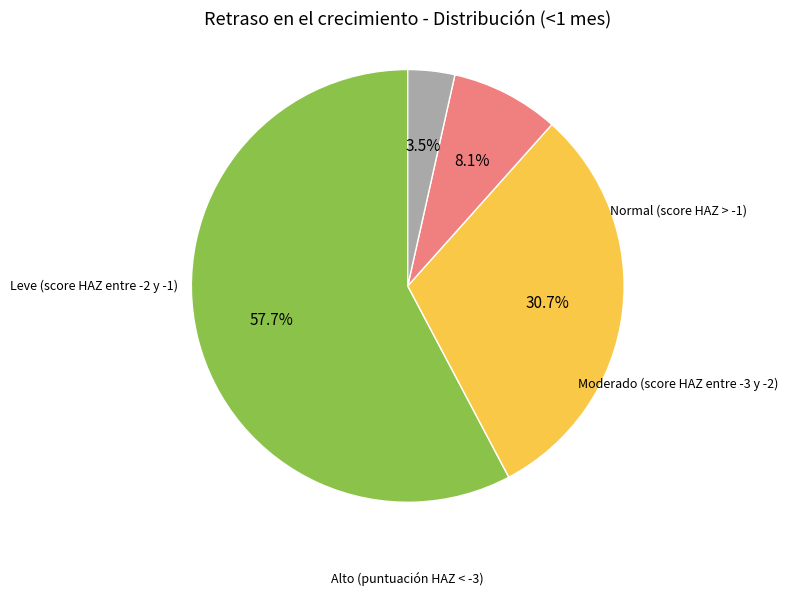

Is there any slice that represents more than half of the pie?

Yes